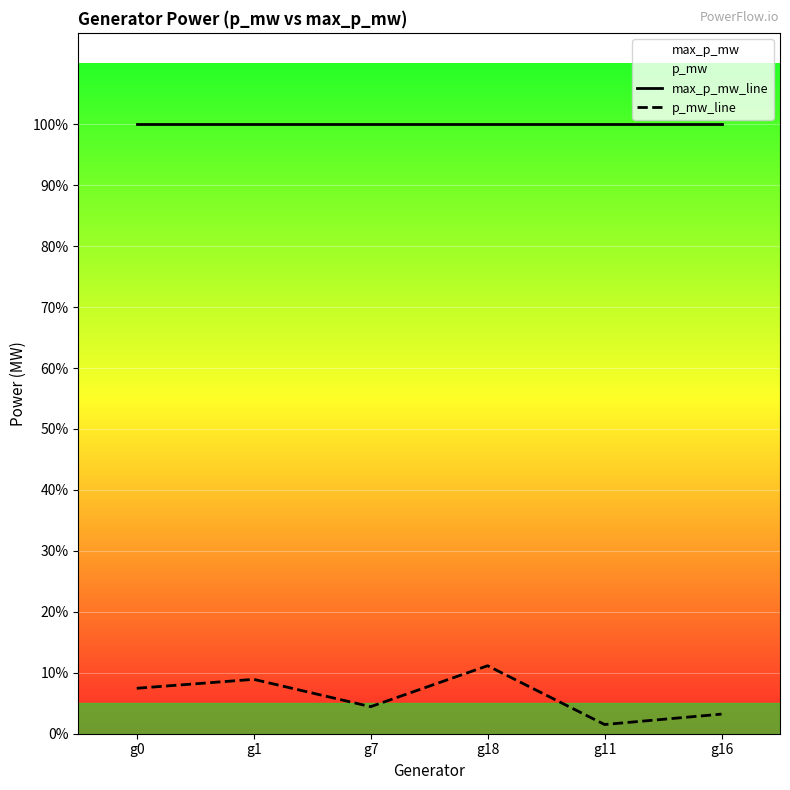

Where is the first local maximum for p_mw_line?

g1